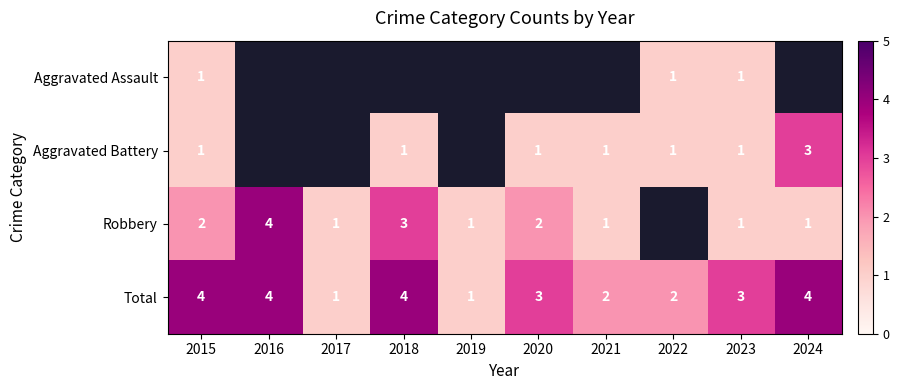

True or false: Total has a value of 3 at 2023.

True